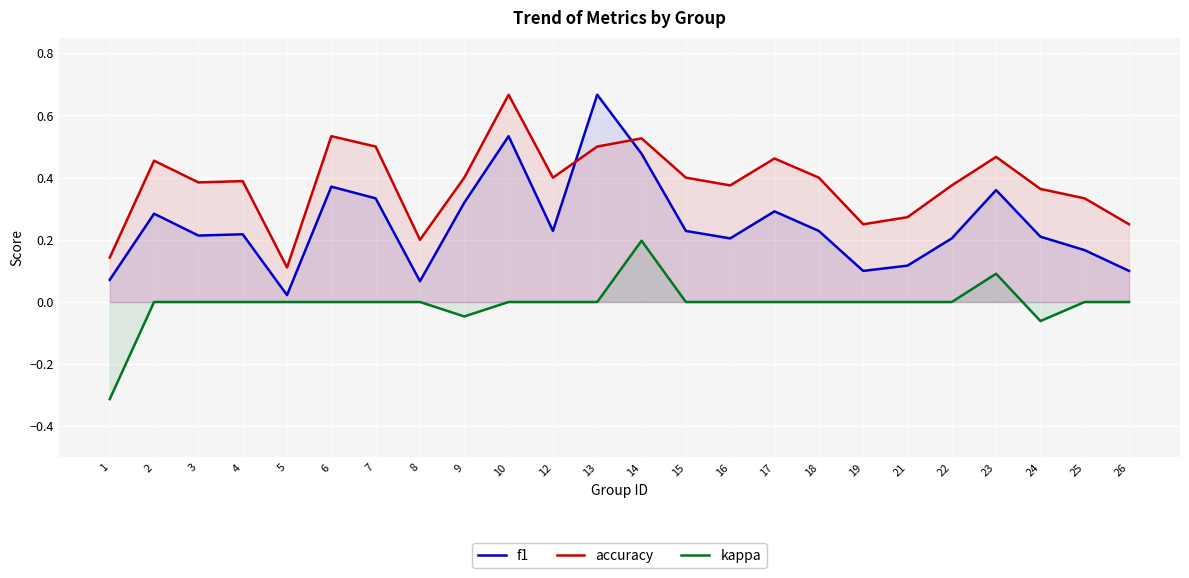

Which series has the largest total across all categories?

accuracy